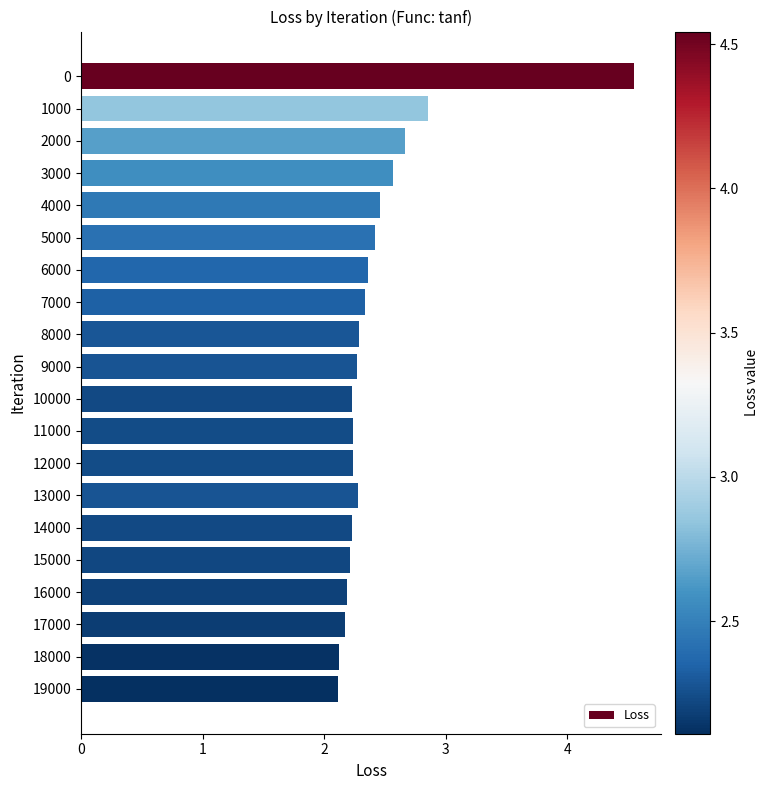

What is the sum of all values?

48.8